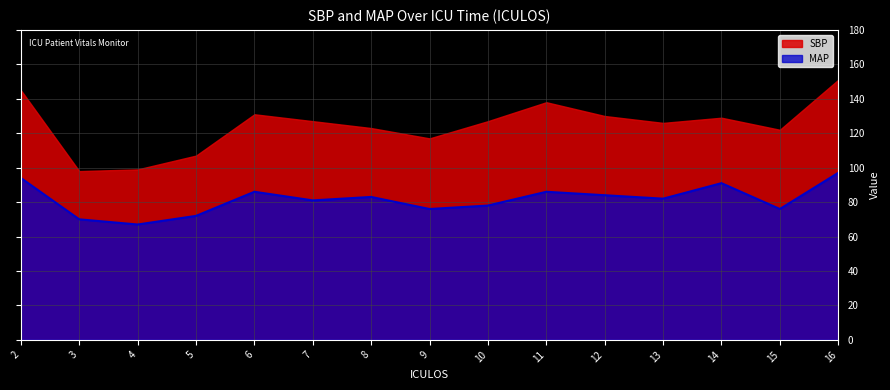

What is the smallest value displayed?

67